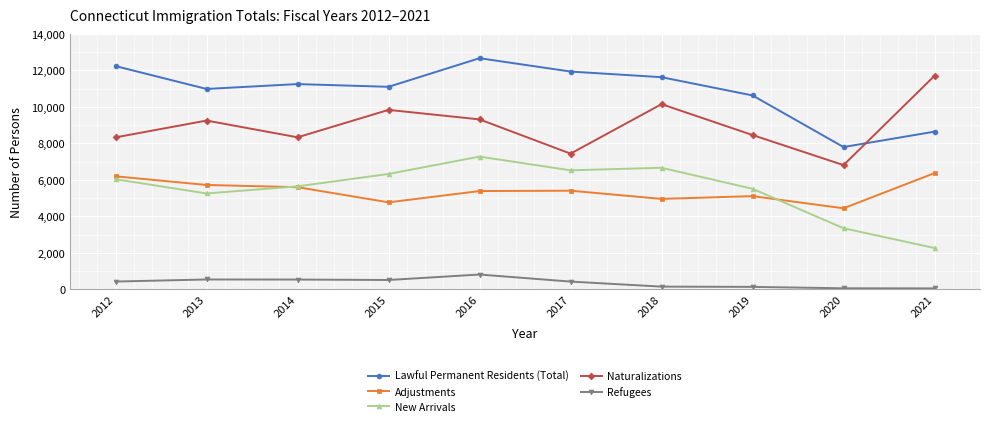

The Lawful Permanent Residents (Total) series shows 8646 at 2021. True or false?

True